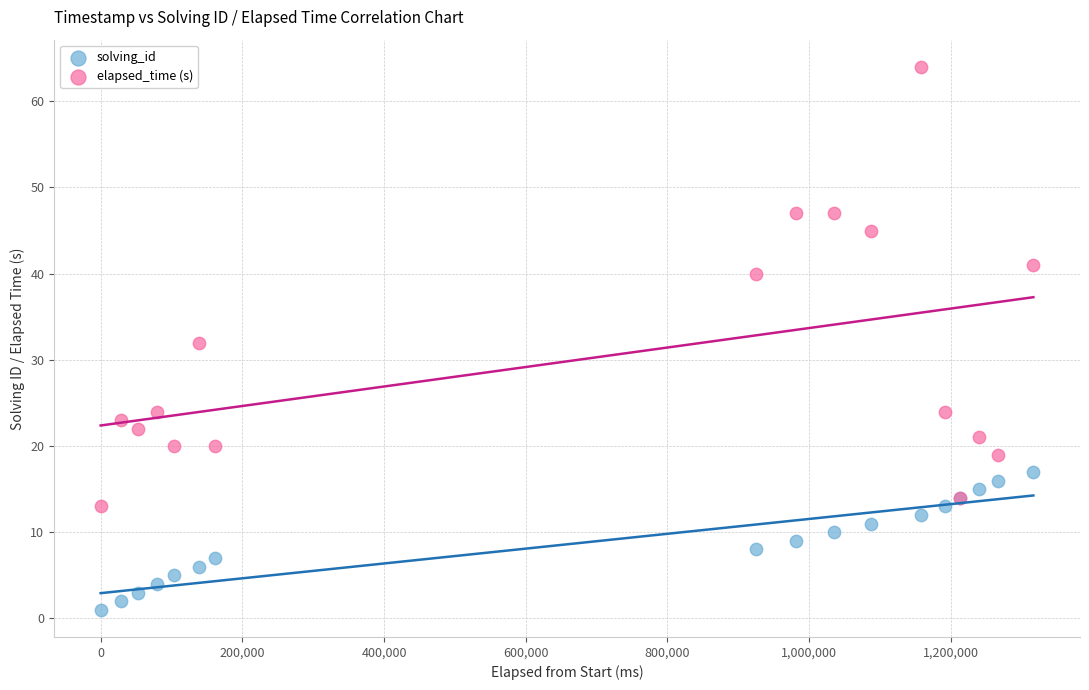

Which series reaches the minimum Y coordinate?

solving_id